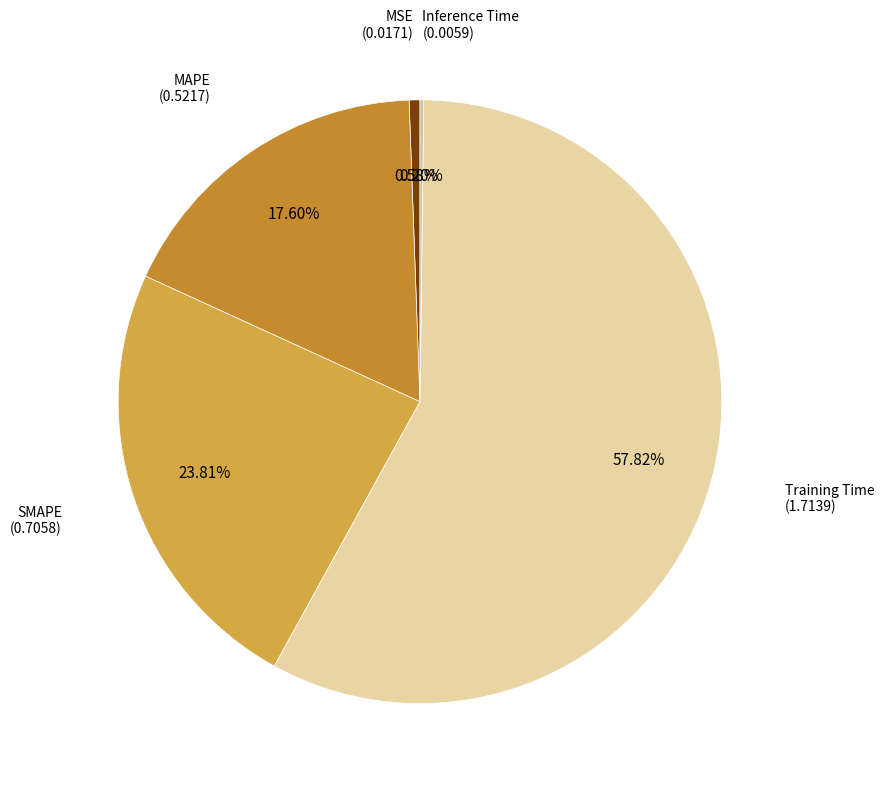

Count the number of slices in the pie.

5